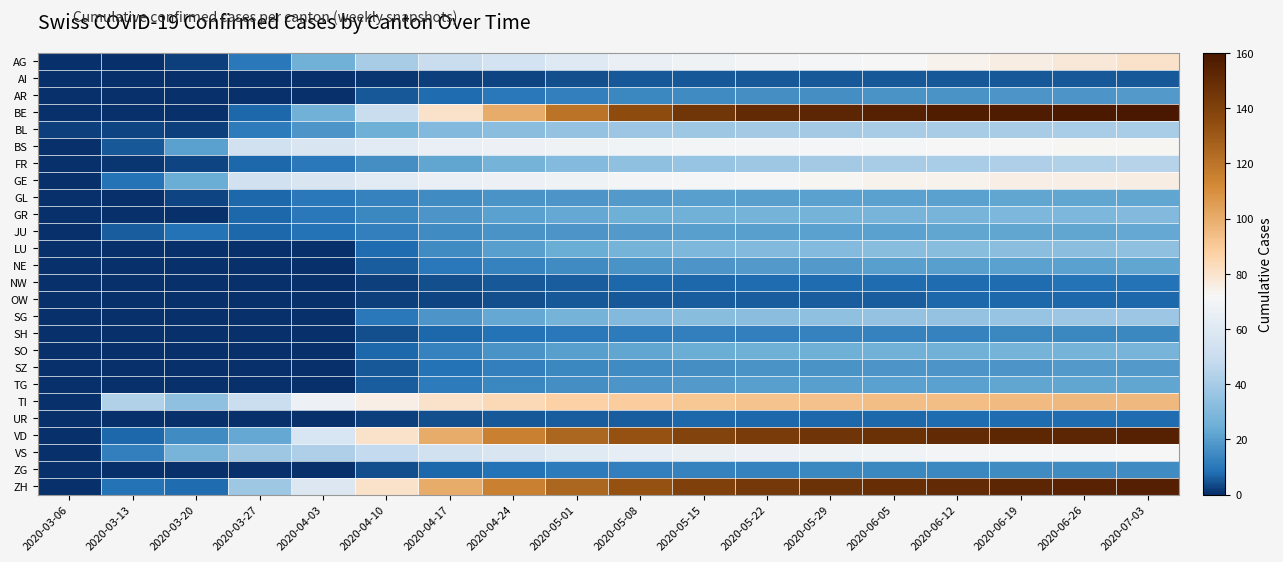

List the series in order of their peak value, highest first.

BE, ZH, VD, TI, AG, GE, BS, VS, FR, BL, SG, LU, GR, SO, JU, GL, NE, TG, AR, SZ, ZG, SH, NW, UR, OW, AI